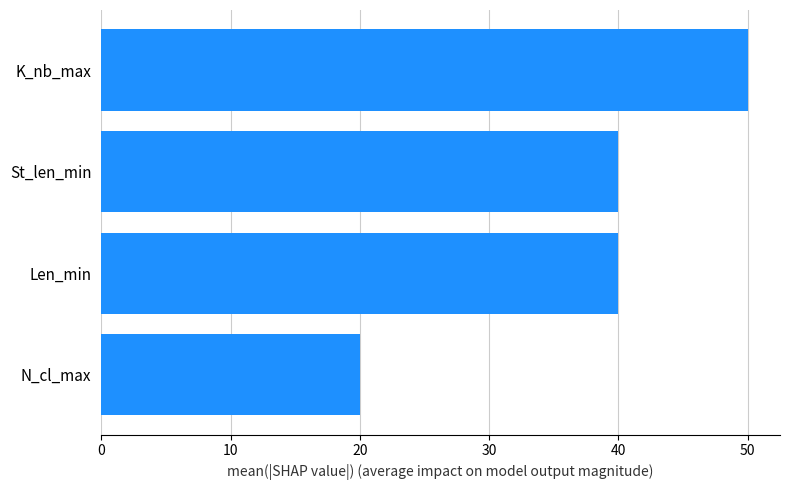

What is the ratio of the value at N_cl_max to the value at K_nb_max?

0.4